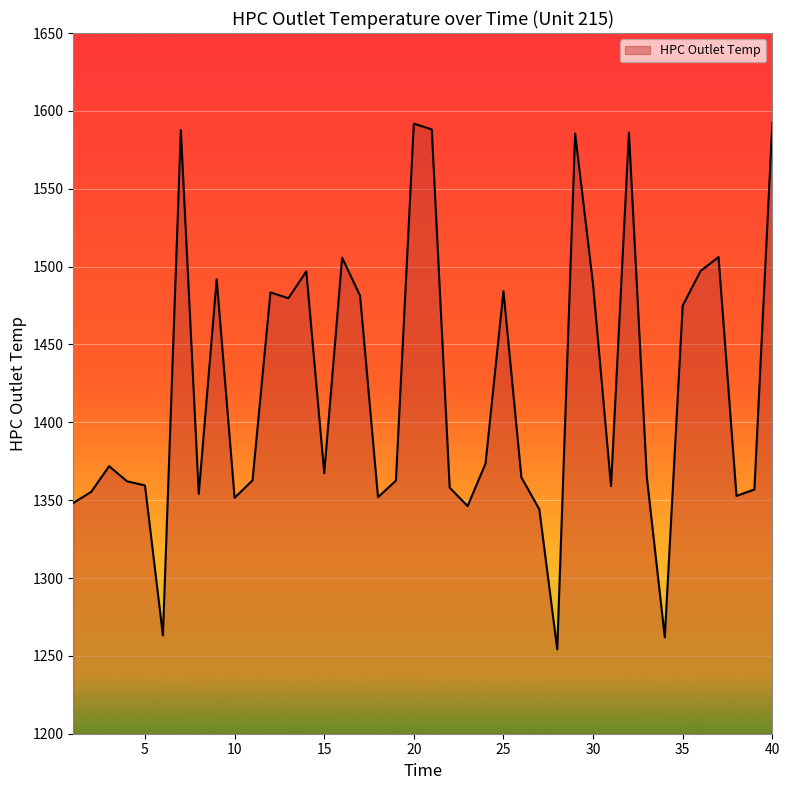

What is the smallest value displayed?

1254.2